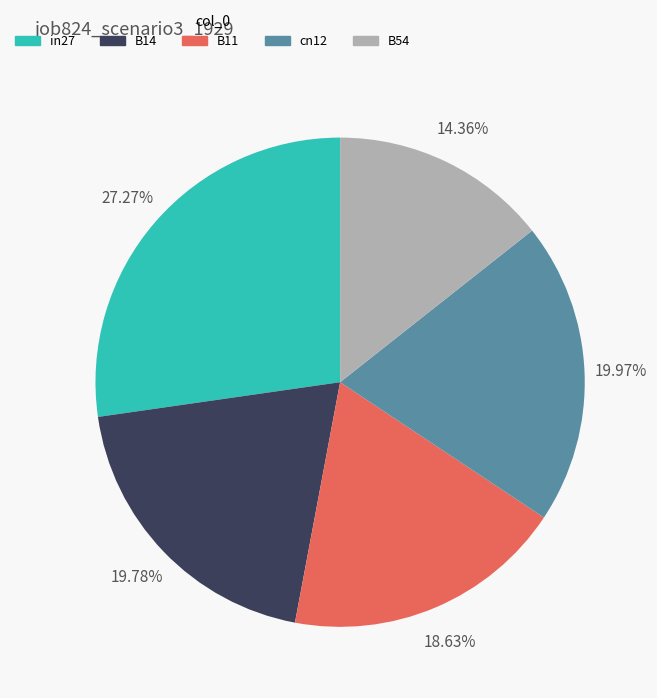

To the nearest percent, what is the combined percentage of cn12 and in27?

47%